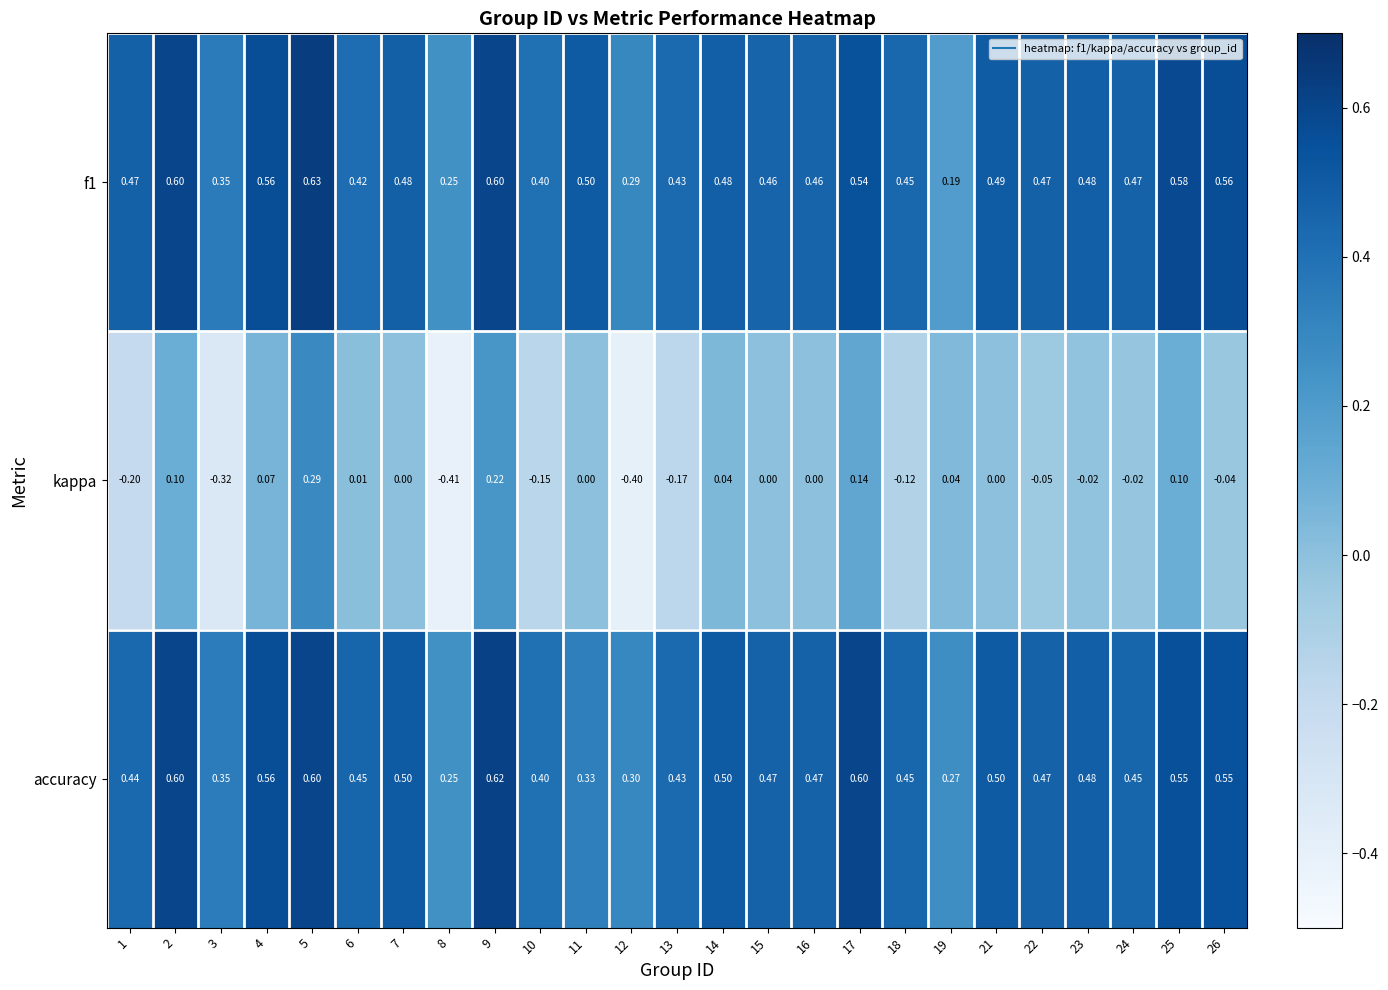

List the series in order of their peak value, highest first.

f1, accuracy, kappa